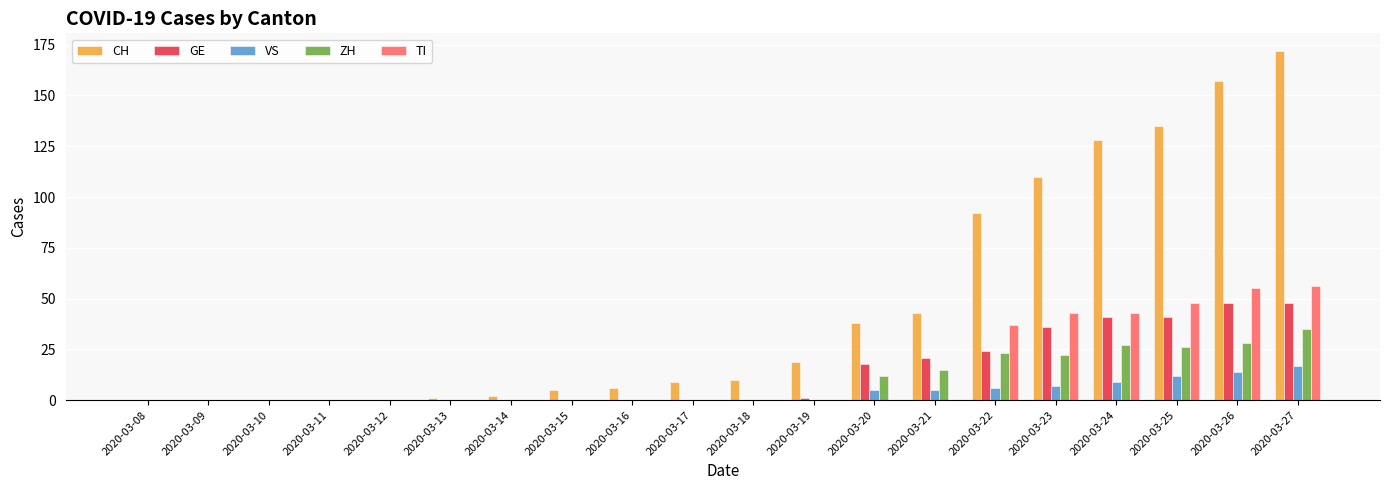

Reading right to left, what are all the values shown in this chart?

CH: 172	157	135	128	110	92	43	38	19	10	9	6	5	2	1	0	0	0	0	0
GE: 48	48	41	41	36	24	21	18	1	0	0	0	0	0	0	0	0	0	0	0
VS: 17	14	12	9	7	6	5	5	0	0	0	0	0	0	0	0	0	0	0	0
ZH: 35	28	26	27	22	23	15	12	0	0	0	0	0	0	0	0	0	0	0	0
TI: 56	55	48	43	43	37	0	0	0	0	0	0	0	0	0	0	0	0	0	0